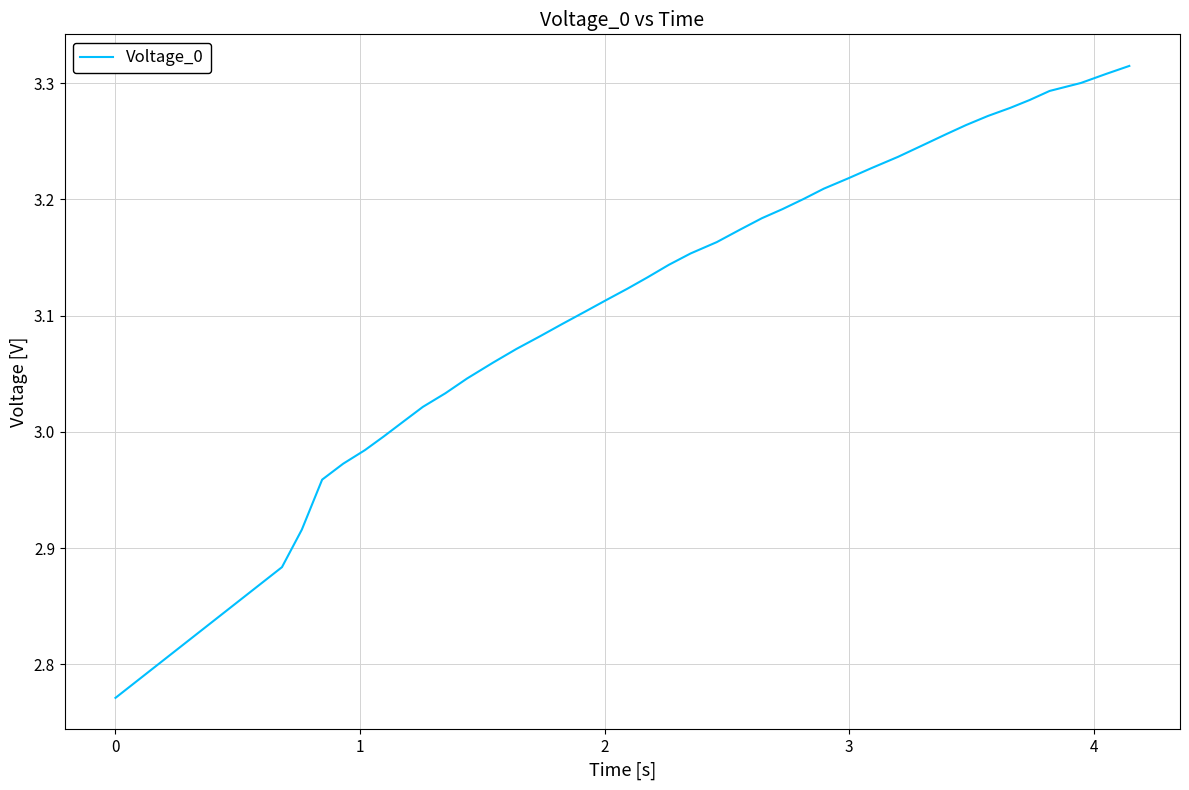

What is the difference between the maximum and minimum values?

0.5